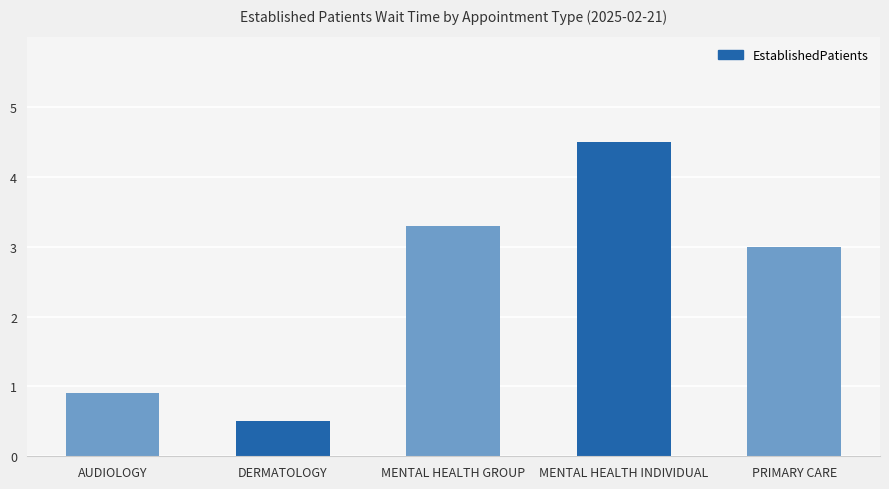

The value at MENTAL HEALTH GROUP is 3.3. True or false?

True